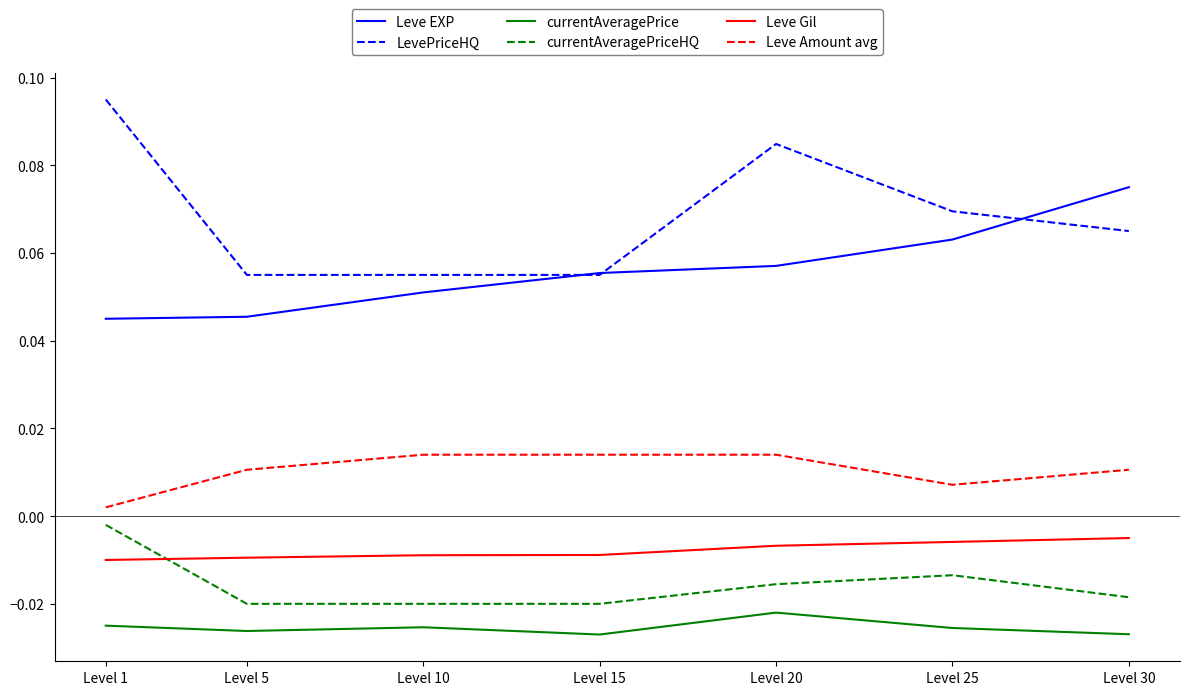

Count the number of categories in the chart.

7